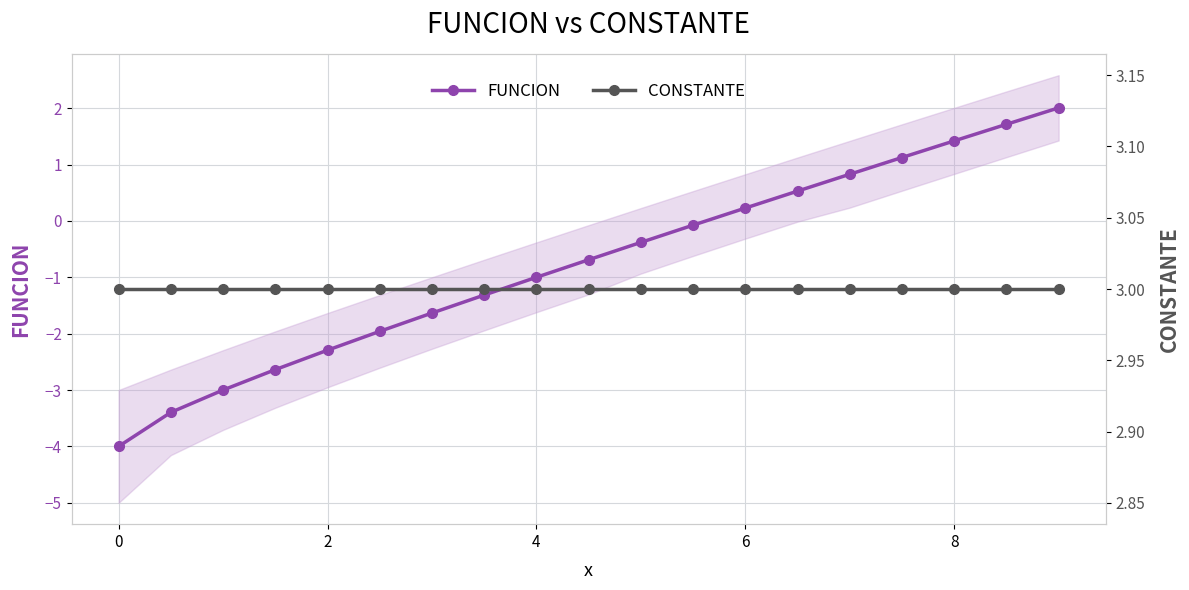

Is it true that FUNCION equals 0.2 at 6?

True